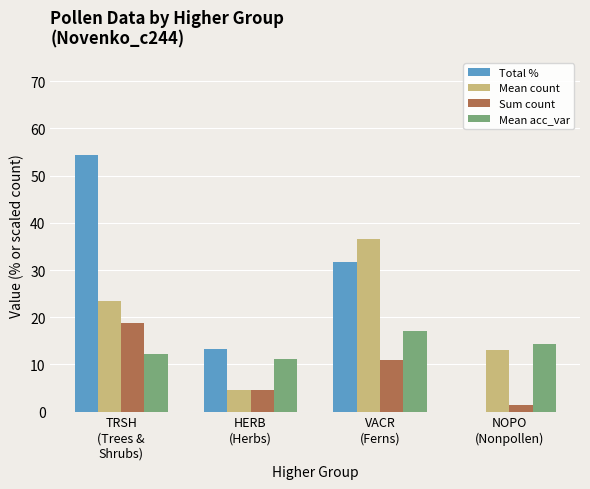

Which series has the largest total across all categories?

Total %